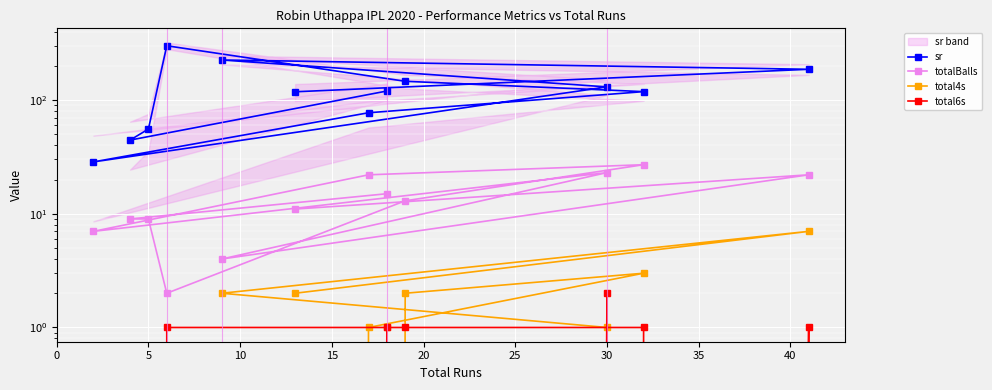

True or false: total6s has a value of -0.8 at 10.

False